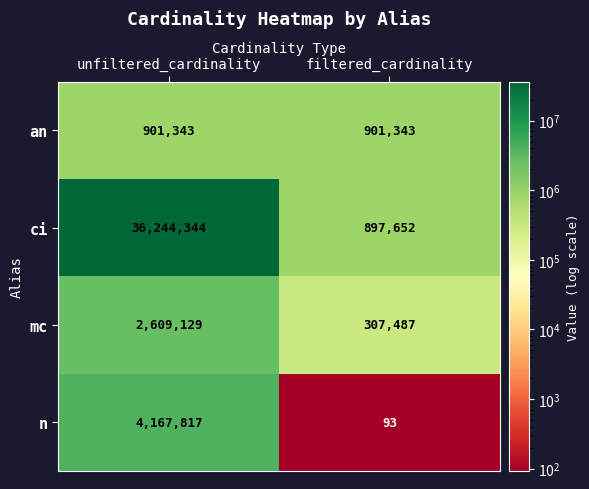

Reading right to left, extract all data points from this chart.

an: filtered_cardinality=901343	unfiltered_cardinality=901343
ci: filtered_cardinality=897652	unfiltered_cardinality=36244344
mc: filtered_cardinality=307487	unfiltered_cardinality=2609129
n: filtered_cardinality=93	unfiltered_cardinality=4167817